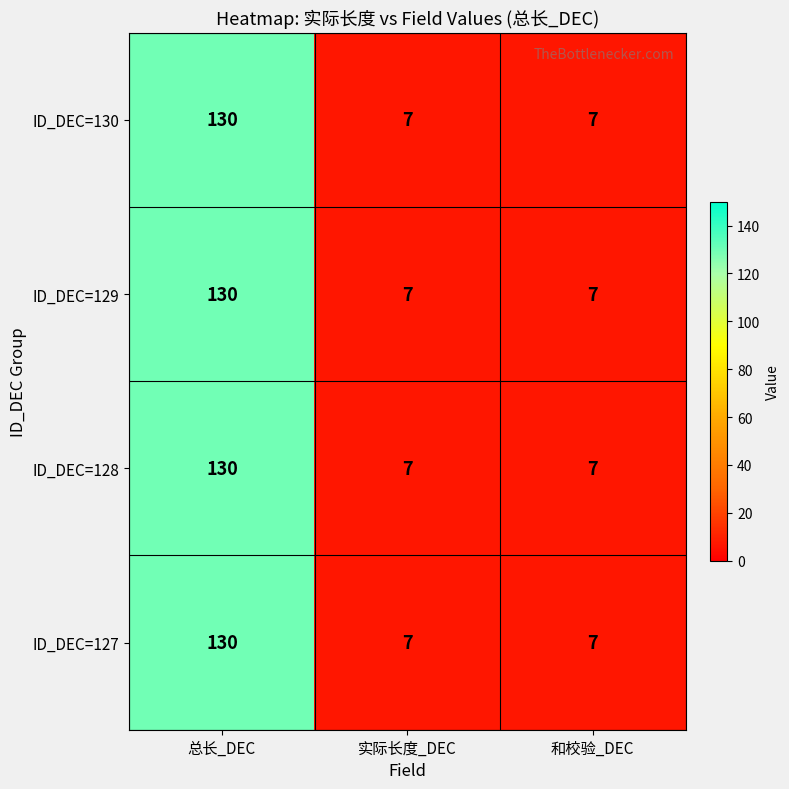

How many ID_DEC=129 values are between 7 and 130?

3